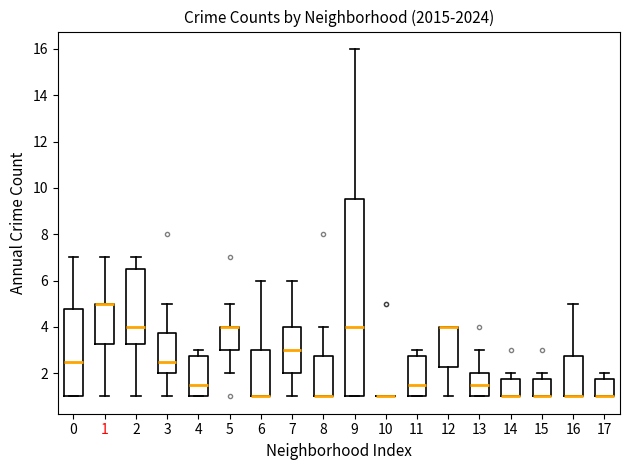

Reading left to right, transcribe this box plot: for each box, give where its median line is, the range the box spans, and where its two whiskers end, as read against the y-axis. The values are not printed on the chart, so give them approximately, as read against the axis.

0: median 2.6, box 1.0 to 4.8, whiskers 1.0 to 7.0
1: median 5.0 (drawn on the box's upper edge), box 3.2 to 5.0, whiskers 1.0 to 7.0
2: median 4.0, box 3.2 to 6.6, whiskers 1.0 to 7.0
3: median 2.6, box 2.0 to 3.8, whiskers 1.0 to 5.0
4: median 1.6, box 1.0 to 2.8, whiskers 1.0 to 3.0
5: median 4.0 (drawn on the box's upper edge), box 3.0 to 4.0, whiskers 2.0 to 5.0
6: median 1.0 (drawn on the box's lower edge), box 1.0 to 3.0, whiskers 1.0 to 6.0
7: median 3.0, box 2.0 to 4.0, whiskers 1.0 to 6.0
8: median 1.0 (drawn on the box's lower edge), box 1.0 to 2.8, whiskers 1.0 to 4.0
9: median 4.0, box 1.0 to 9.6, whiskers 1.0 to 16.0
10: box collapsed to a line at 1.0, whiskers 1.0 to 1.0
11: median 1.6, box 1.0 to 2.8, whiskers 1.0 to 3.0
12: median 4.0 (drawn on the box's upper edge), box 2.2 to 4.0, whiskers 1.0 to 4.0
13: median 1.6, box 1.0 to 2.0, whiskers 1.0 to 3.0
14: median 1.0 (drawn on the box's lower edge), box 1.0 to 1.8, whiskers 1.0 to 2.0
15: median 1.0 (drawn on the box's lower edge), box 1.0 to 1.8, whiskers 1.0 to 2.0
16: median 1.0 (drawn on the box's lower edge), box 1.0 to 2.8, whiskers 1.0 to 5.0
17: median 1.0 (drawn on the box's lower edge), box 1.0 to 1.8, whiskers 1.0 to 2.0